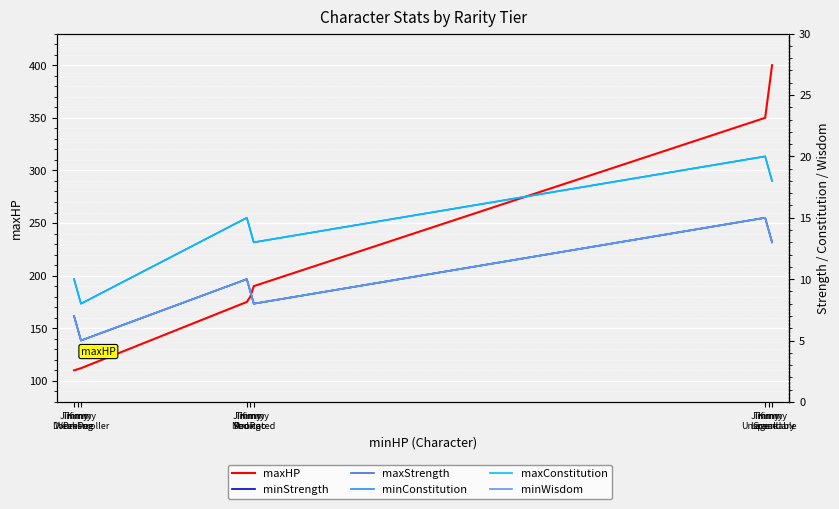

True or false: minConstitution and minWisdom cross at least once.

False